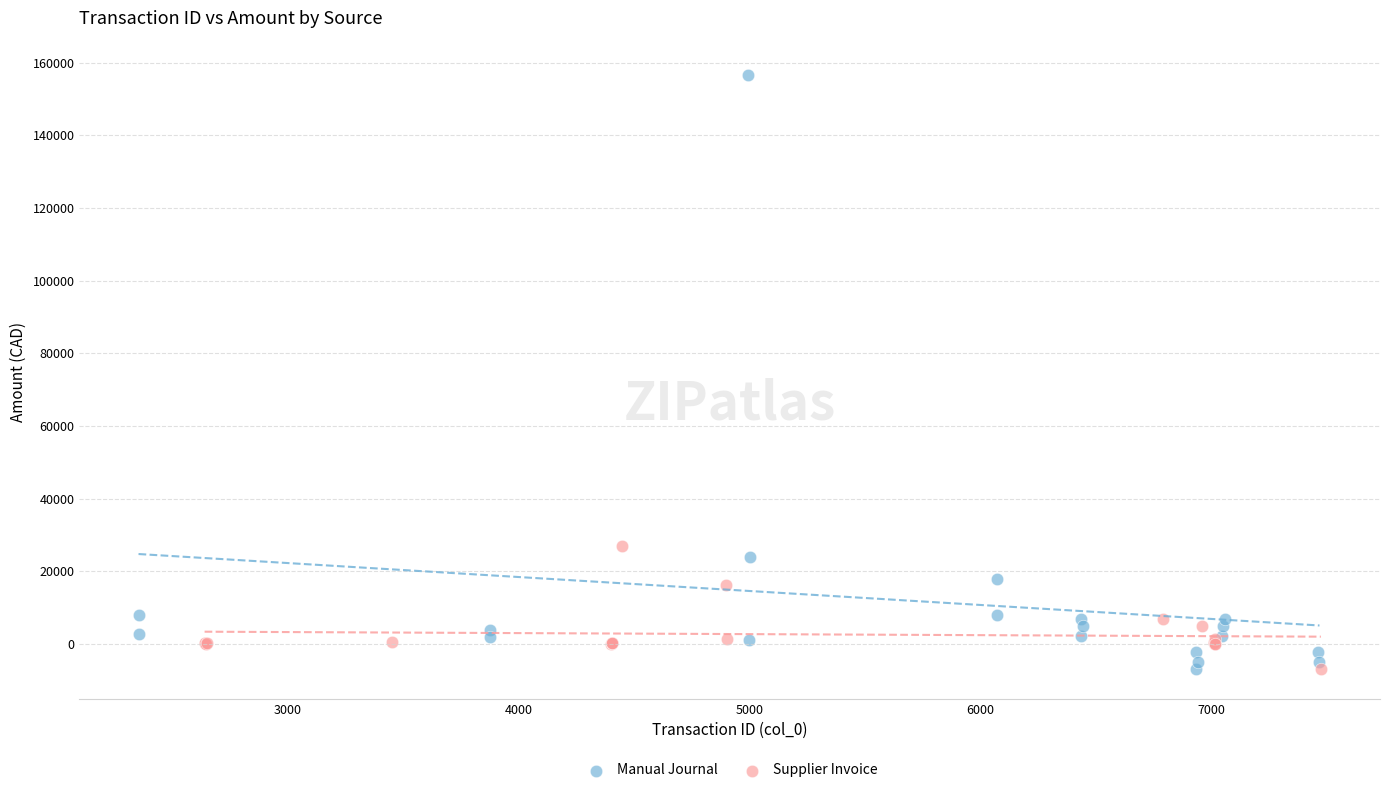

Which series has the largest Y range (max minus min)?

Manual Journal